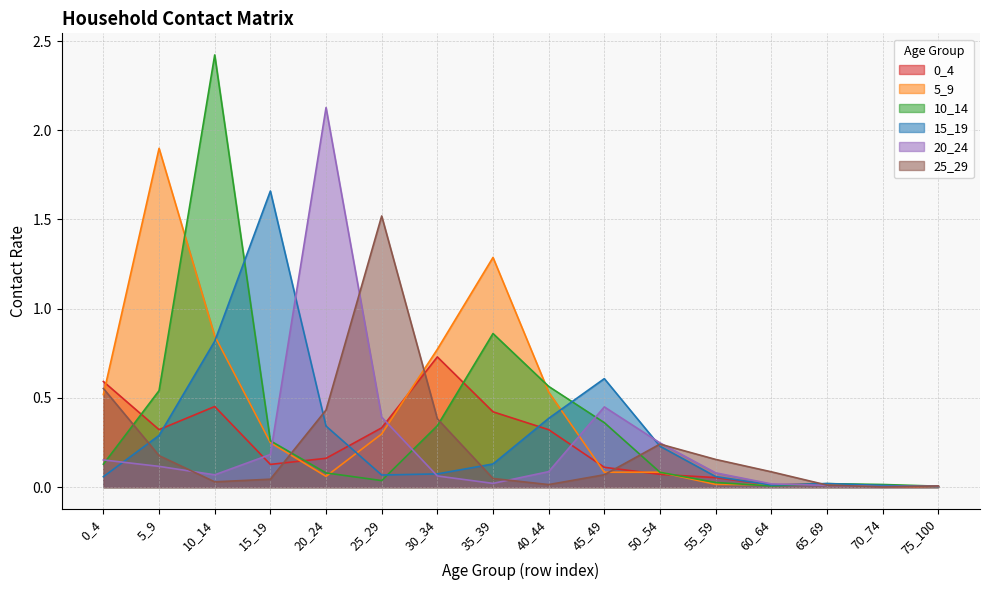

How many interior local valleys does the 20_24 series have?

3